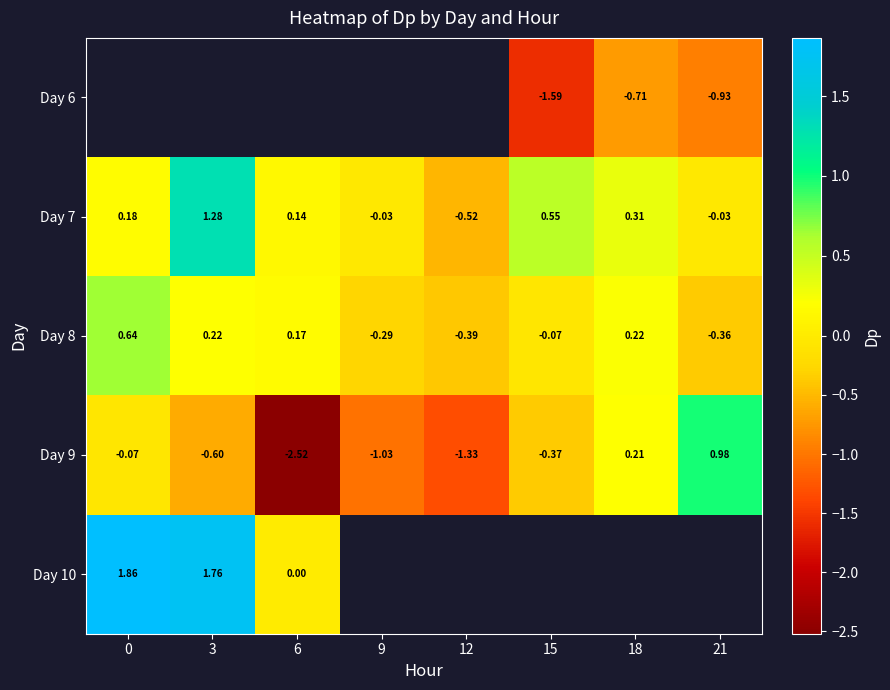

The value of Day 7 at 9 is -0.0. True or false?

True